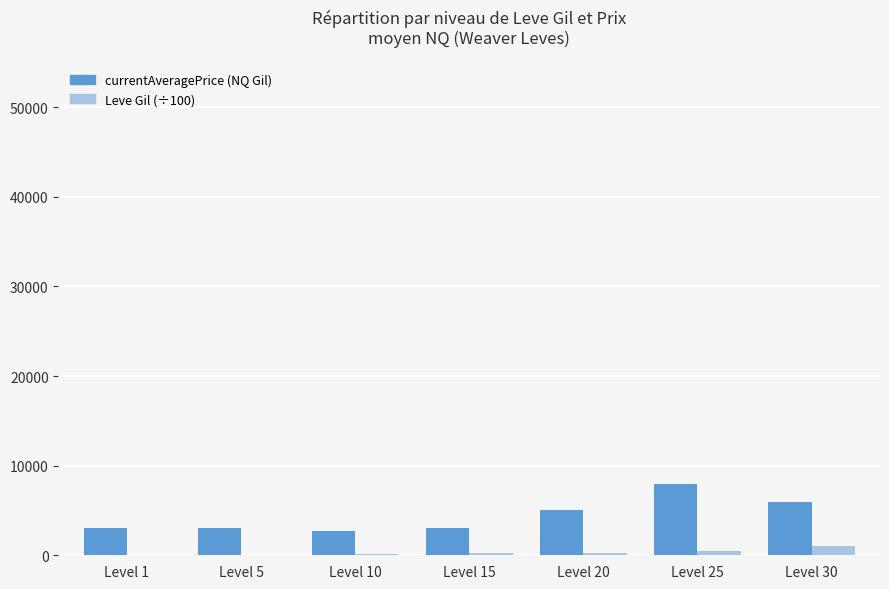

True or false: currentAveragePrice (NQ Gil) has a value of 2658.0 at Level 10.

True